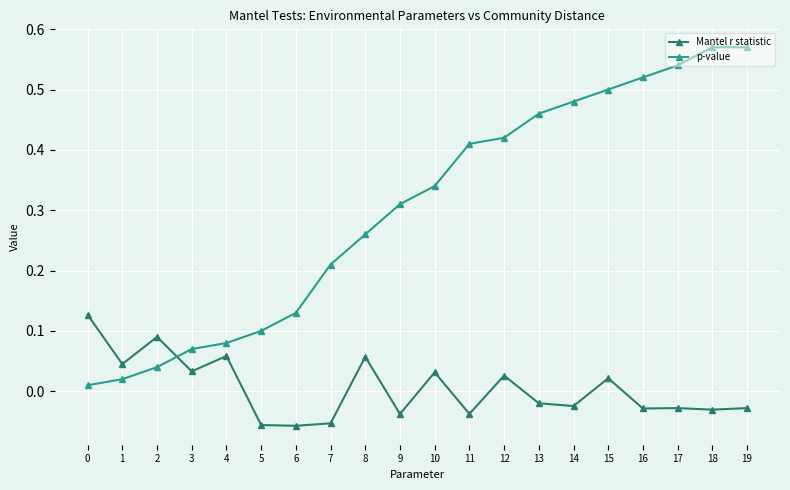

Which series changed the most between 15 and 18?

p-value